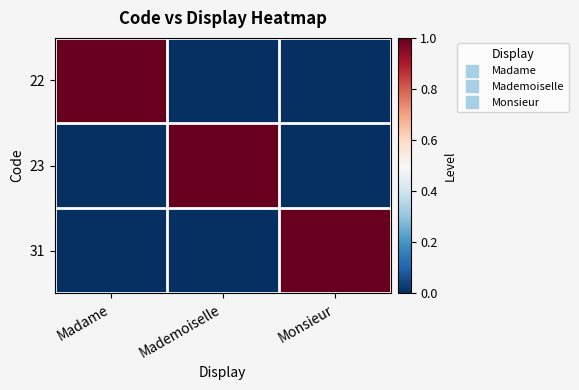

Count the number of categories in the chart.

3